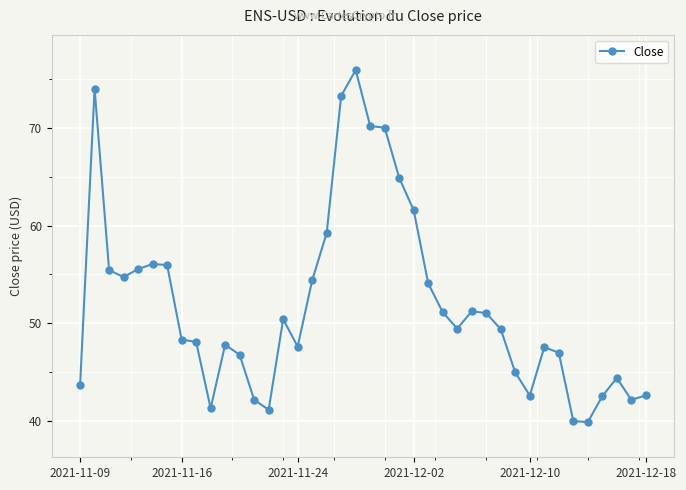

How many data points are less than 49?

19